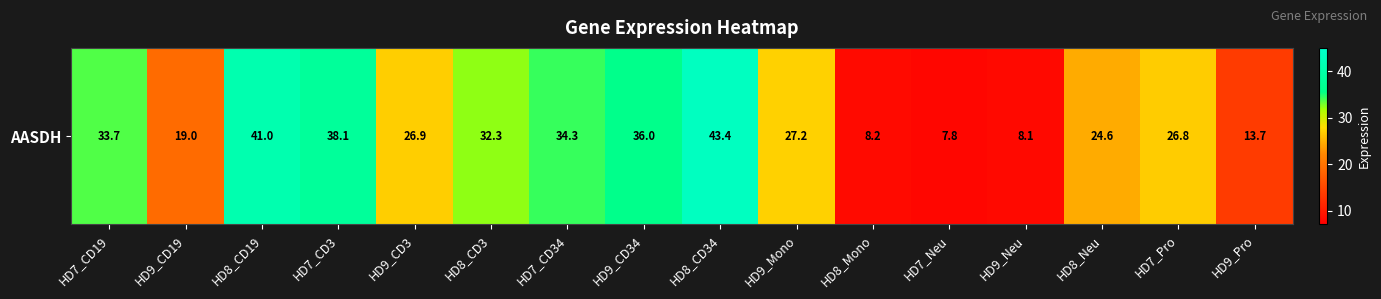

At which category does the chart reach its minimum across all series?

HD7_Neu